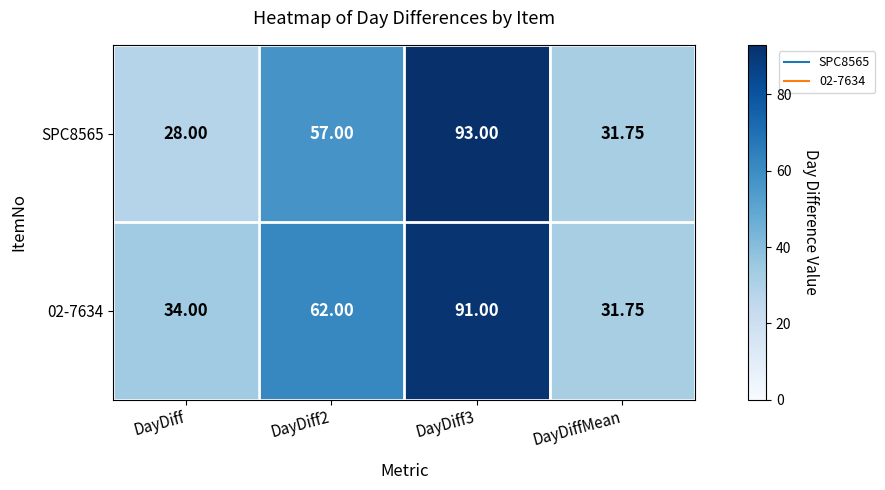

At which category does the chart reach its minimum across all series?

DayDiff